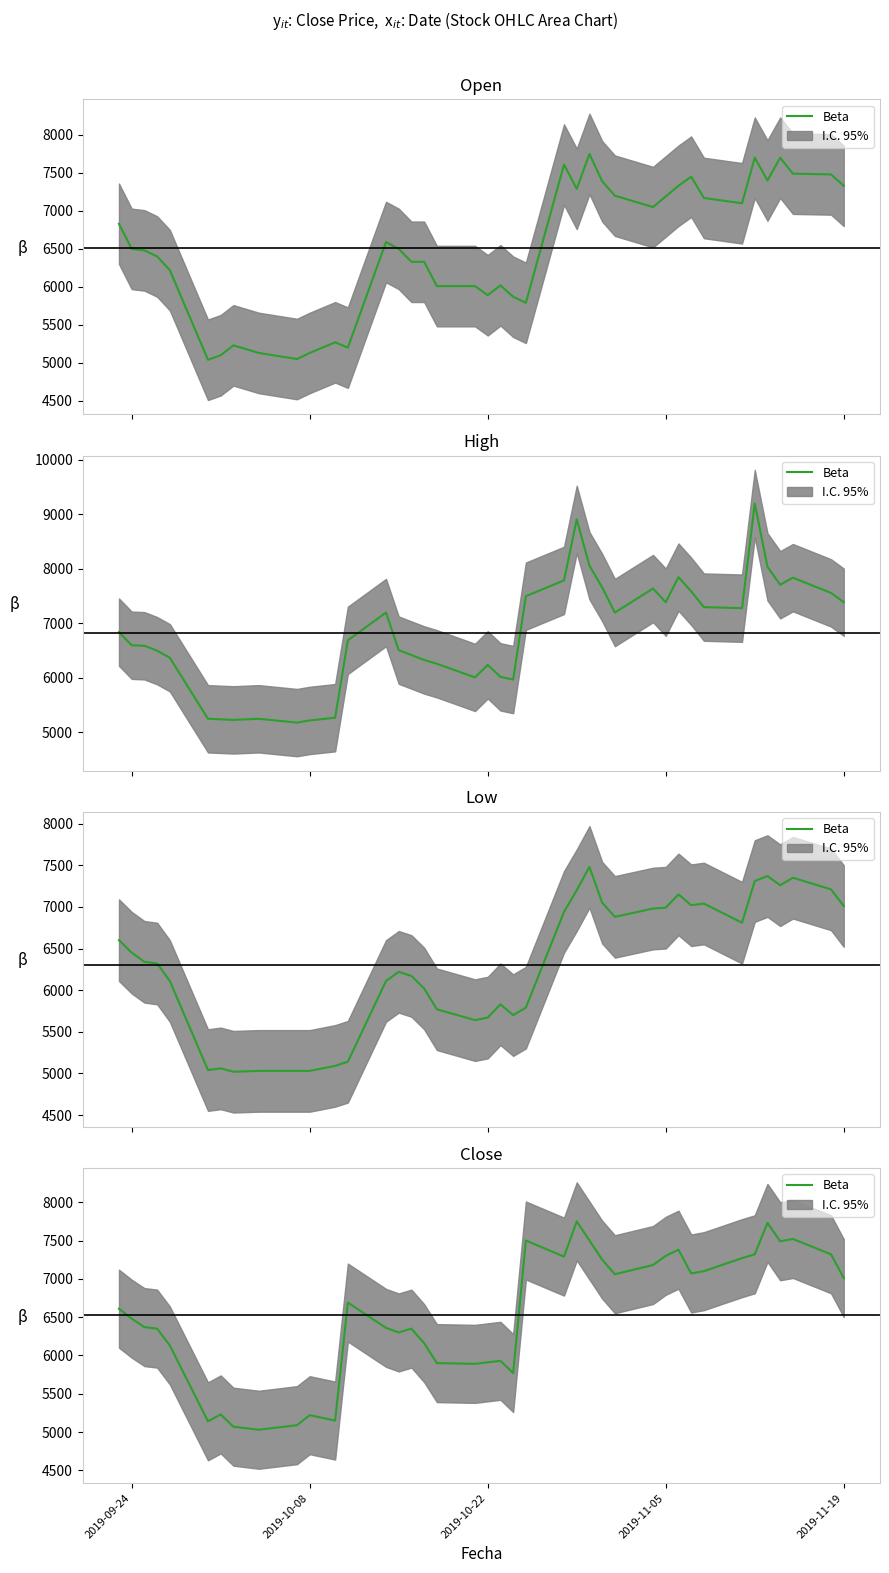

Is it true that the value at 37 is 1901?

False